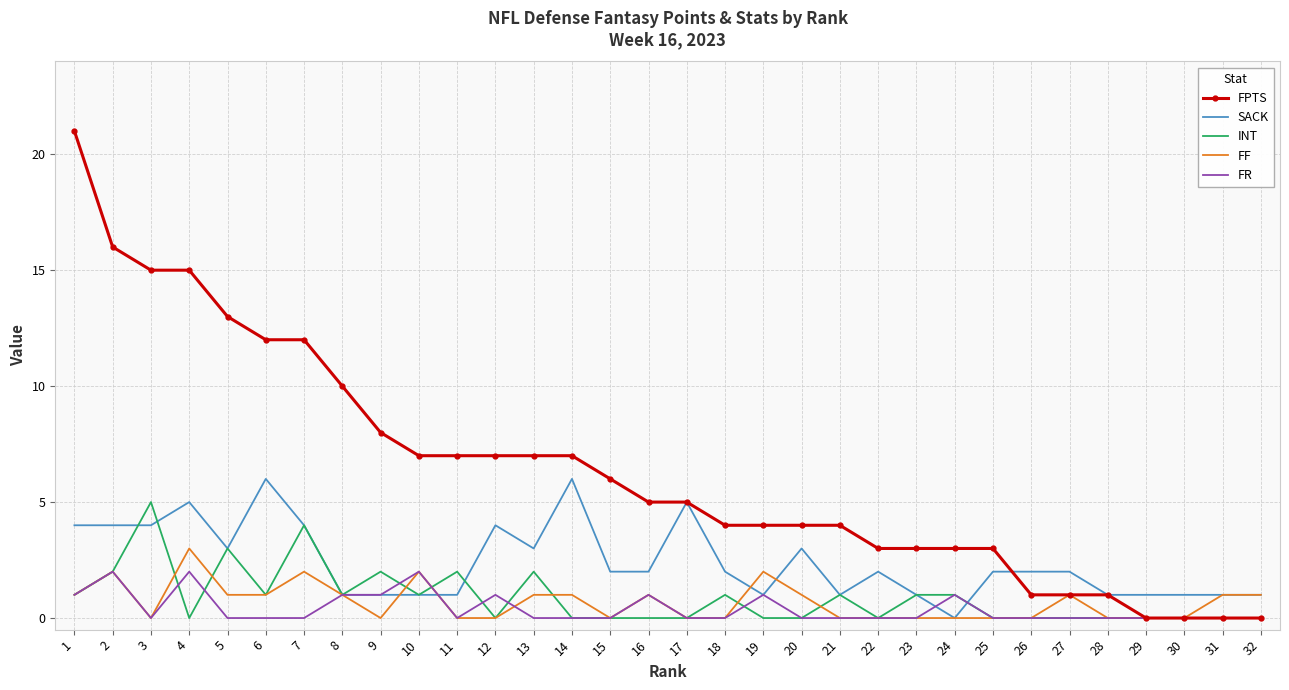

Which category has the highest value across all series?

1